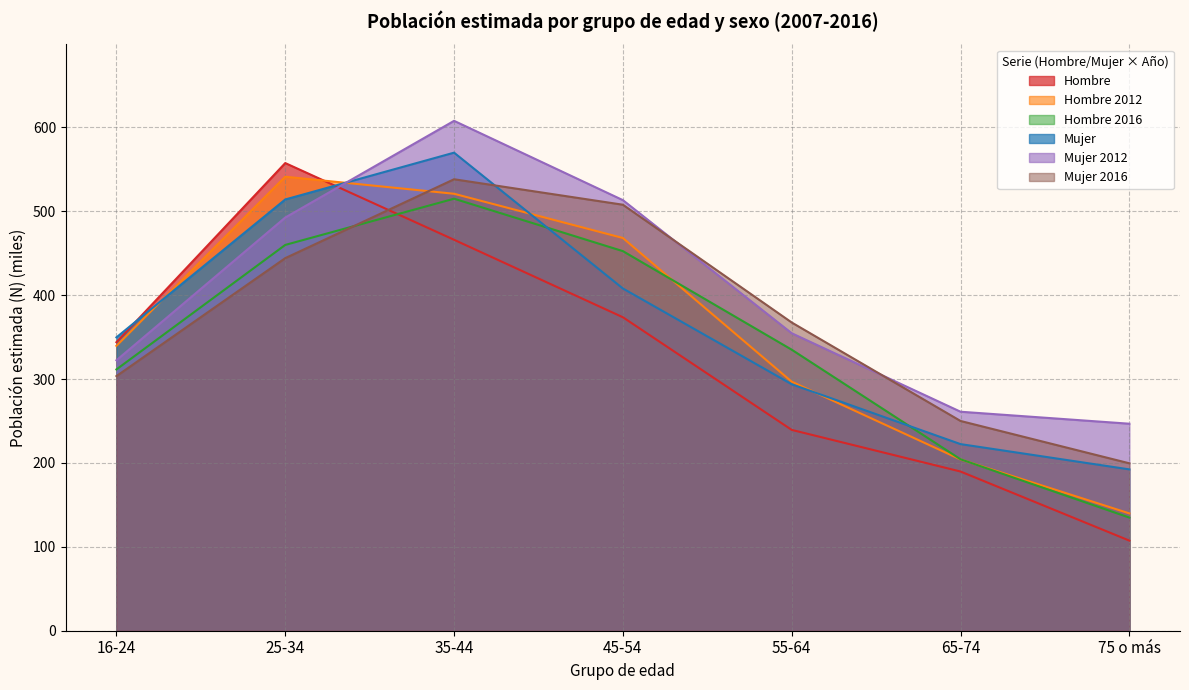

How many categories are shown in the chart?

7